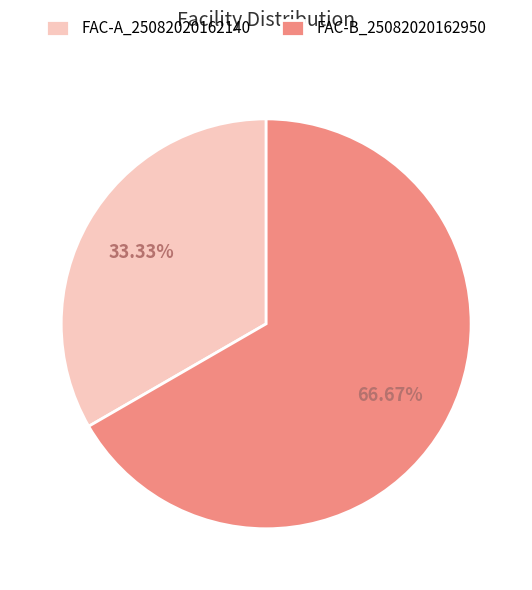

Which slice represents more than half of the pie?

FAC-B_25082020162950